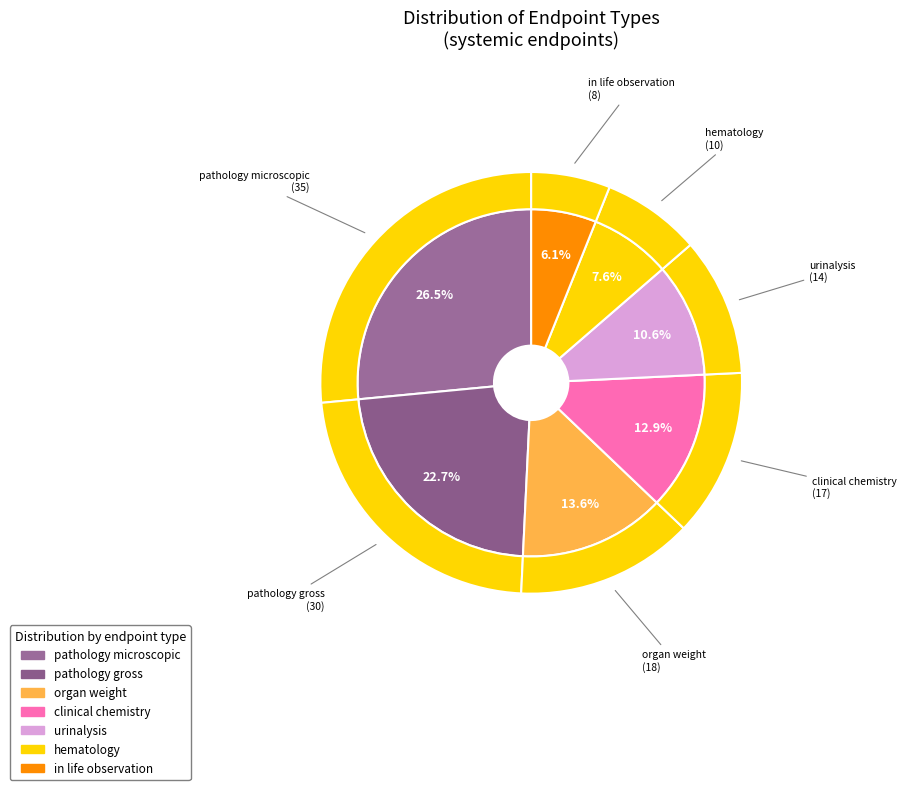

How many slices are in this pie chart?

7